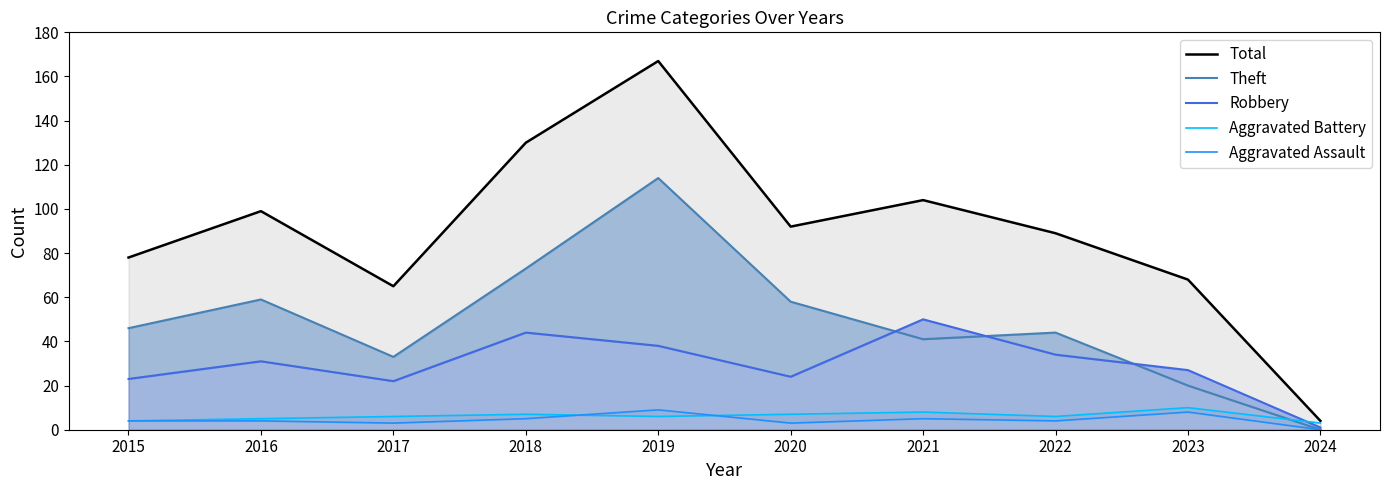

Reading left to right, extract all data points from this chart.

Total: 78	99	65	130	167	92	104	89	68	4
Theft: 46	59	33	73	114	58	41	44	20	0
Robbery: 23	31	22	44	38	24	50	34	27	1
Aggravated Battery: 4	5	6	7	6	7	8	6	10	3
Aggravated Assault: 4	4	3	5	9	3	5	4	8	0